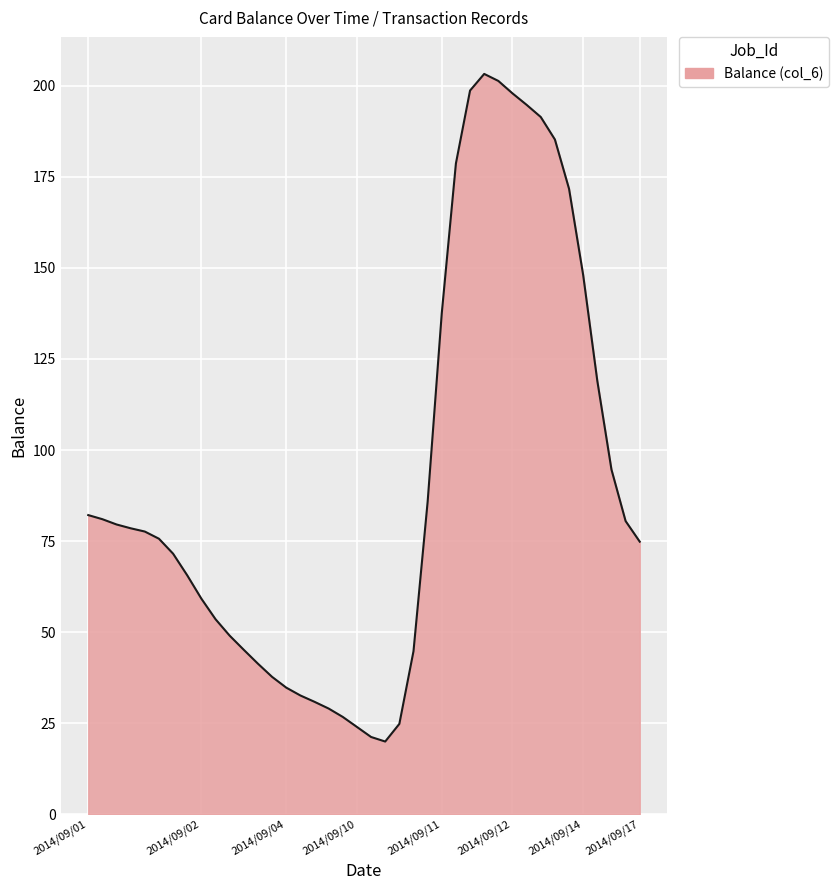

What is the greatest value displayed?

203.2